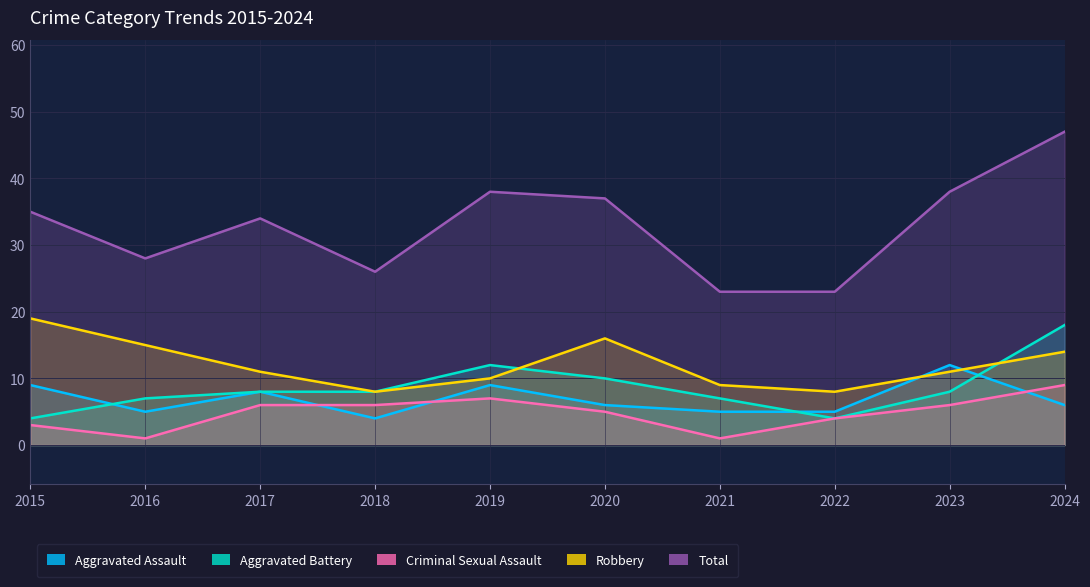

The Robbery series shows 17 at 2019. True or false?

False